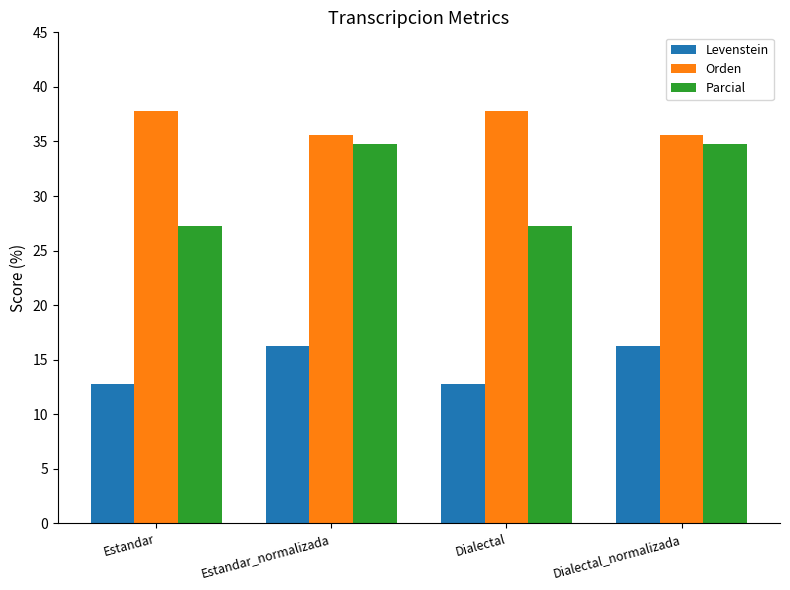

Which series changed the most between Estandar_normalizada and Dialectal?

Parcial